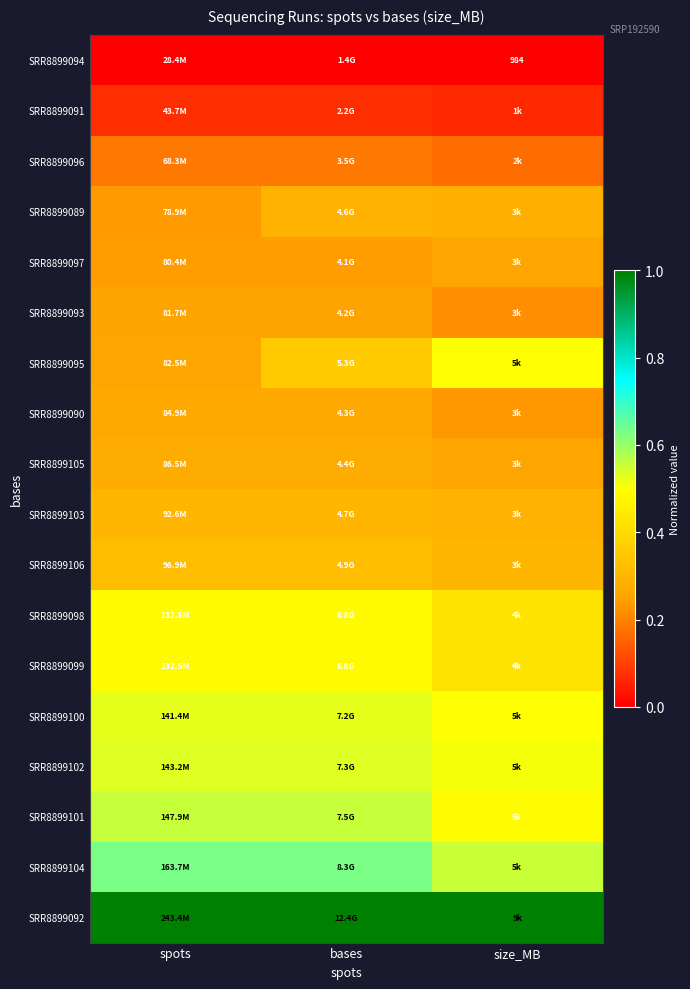

At how many categories does at least one series exceed 0?

3